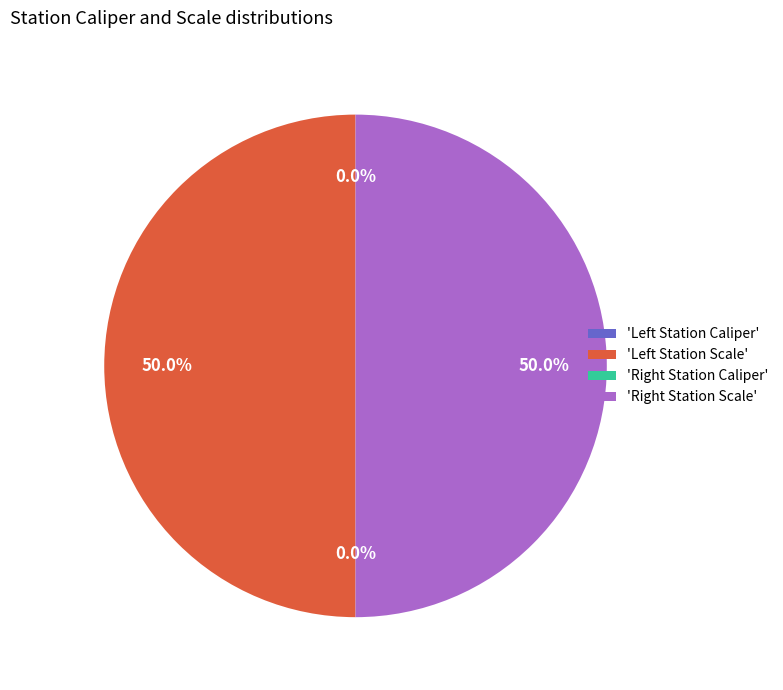

How many slices are in this pie chart?

4